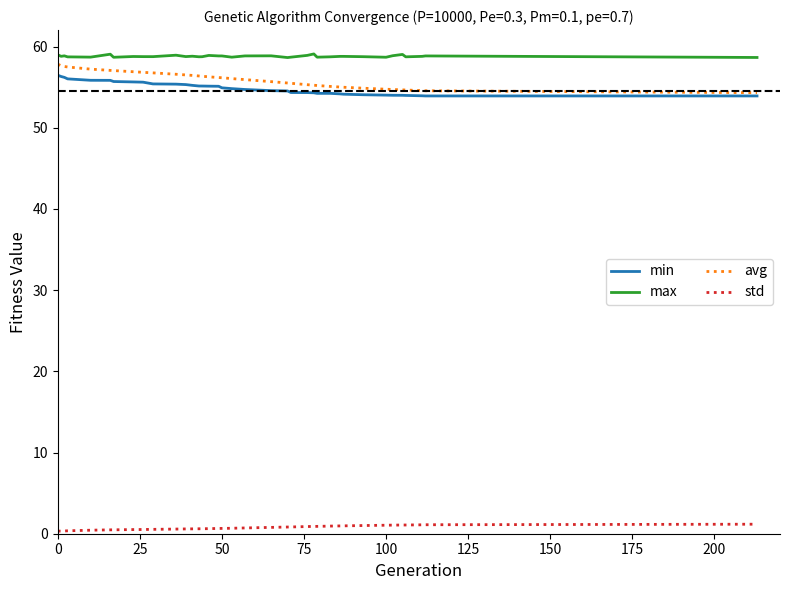

What is the maximum value shown in the chart?

59.1